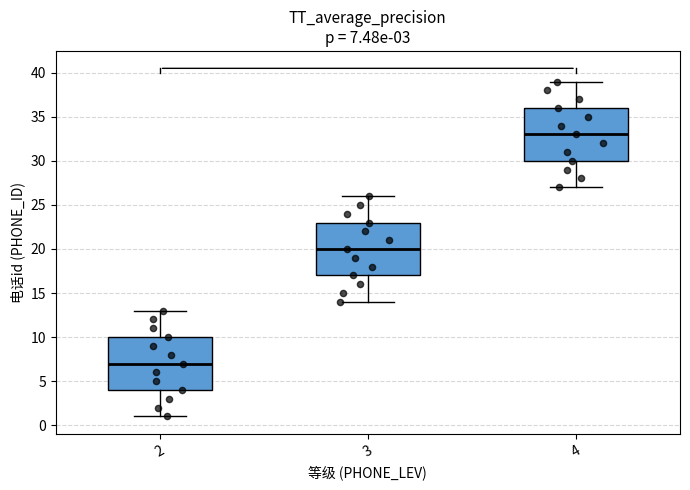

Which box's median line is the highest?

4